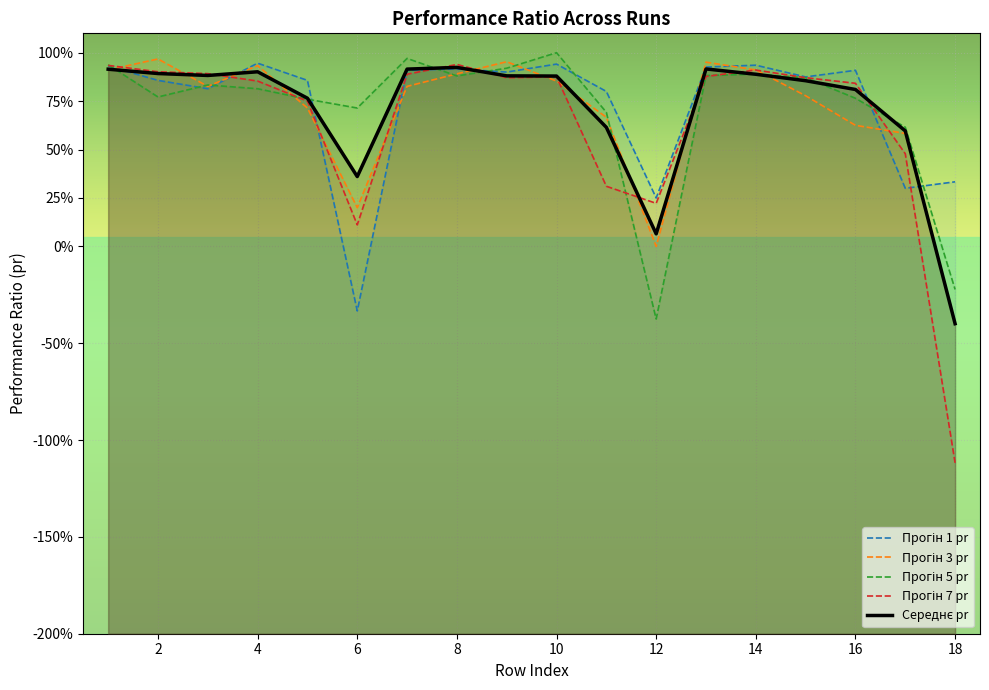

How many data points in Прогін 7 pr are above 0?

17